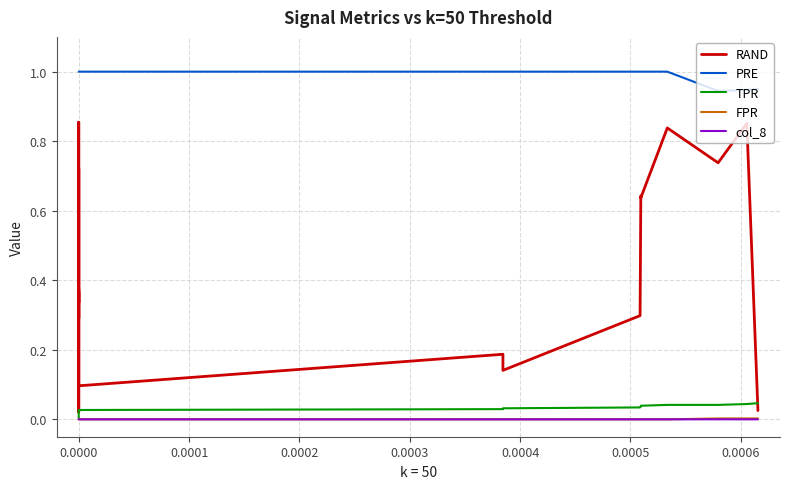

At how many categories does at least one series exceed 0?

20